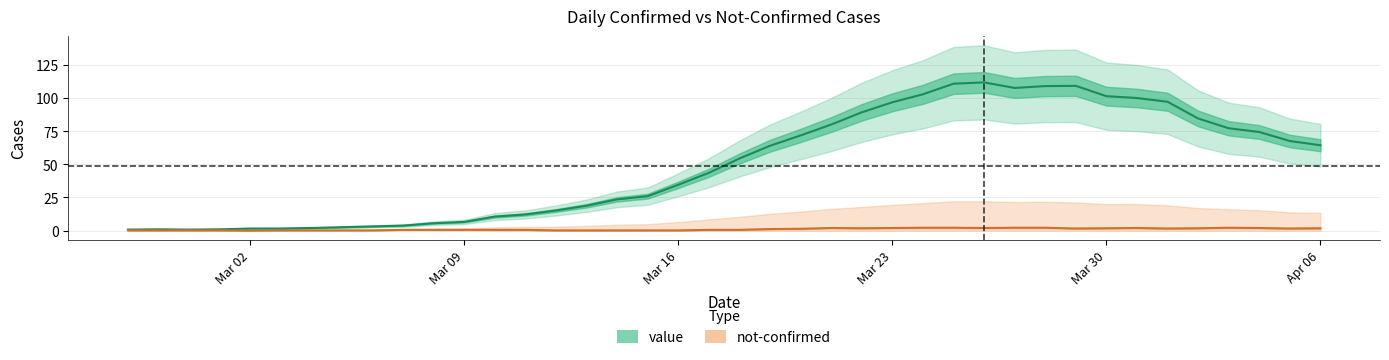

Reading left to right, transcribe all the data shown in this chart.

0.8	1.0	0.8	1.0	1.6	1.6	2.0	2.6	3.2	3.8	5.6	6.6	10.6	12.2	15.2	18.8	23.6	26.0	34.6	43.6	54.4	64.0	71.8	80.0	89.2	96.8	102.8	110.8	111.8	107.6	109.0	109.2	101.4	100.0	97.2	84.6	77.2	74.4	67.6	64.4